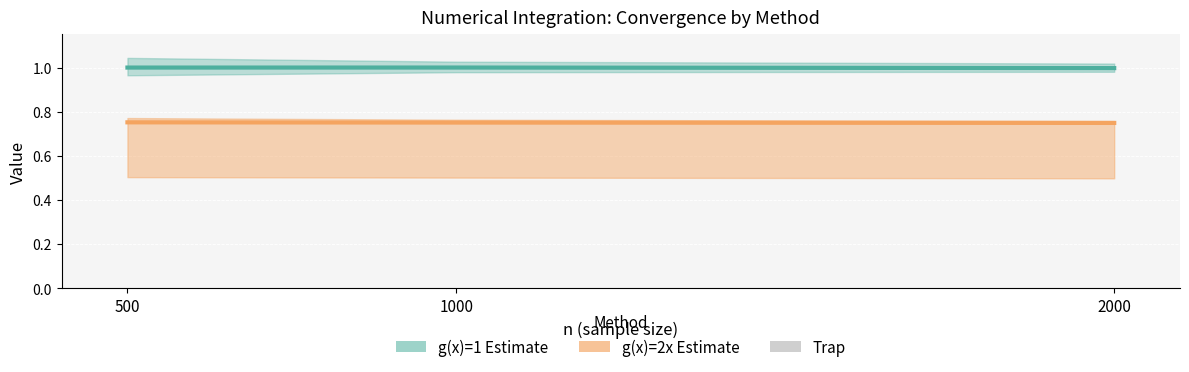

Rank the series by their maximum value, from highest to lowest.

g(x)=1 estimate, g(x)=2x estimate, Trap